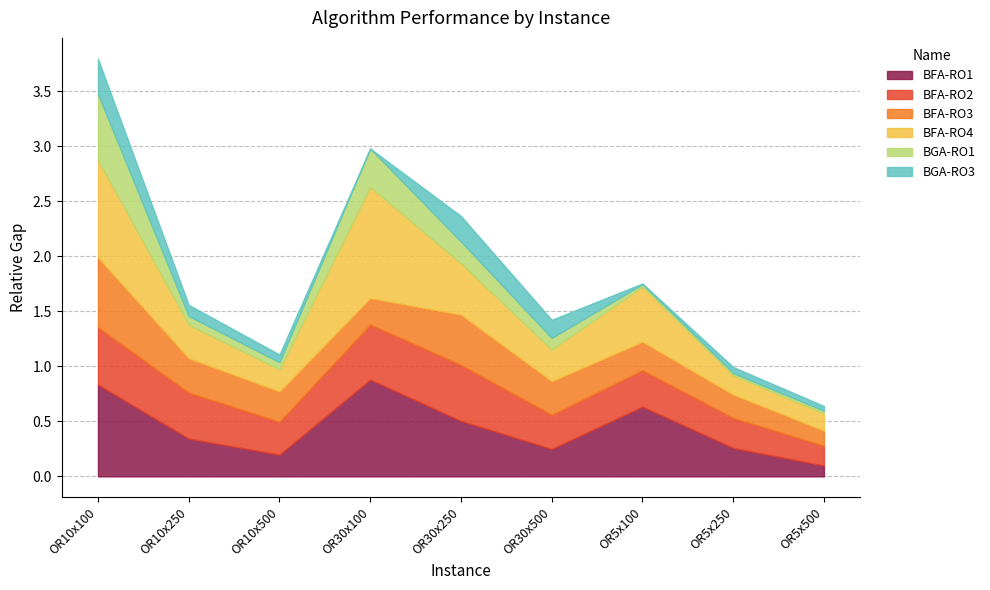

Between OR5x250 and OR10x250, which is larger?

OR10x250